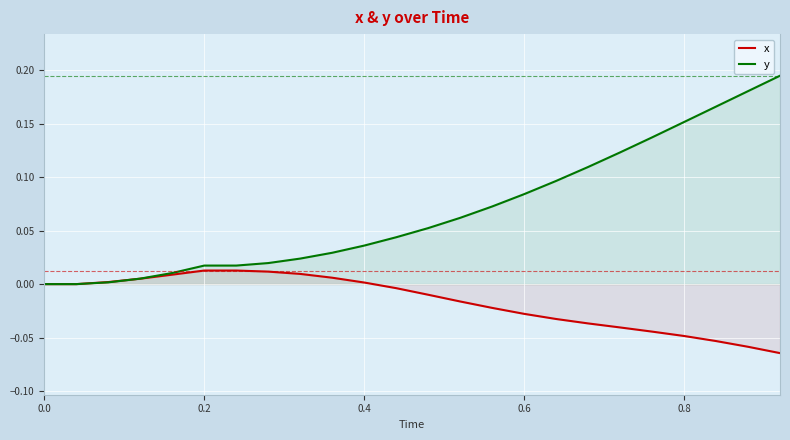

True or false: y and x cross at least once.

True